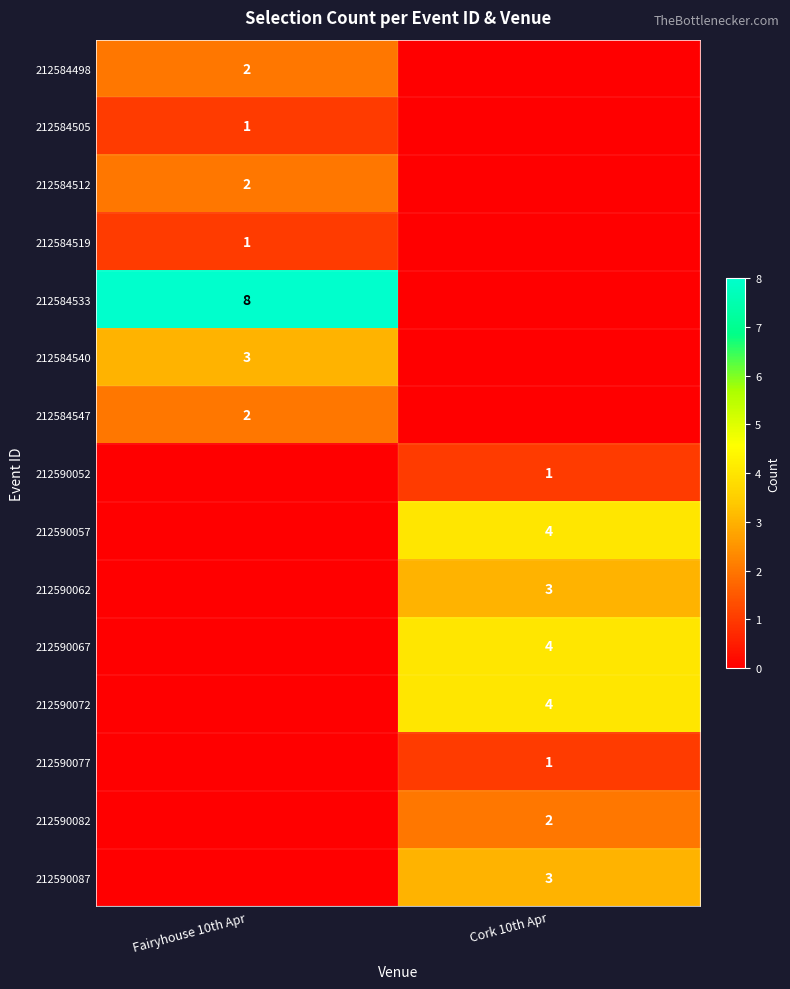

What is the total value across all series at Fairyhouse 10th Apr?

19